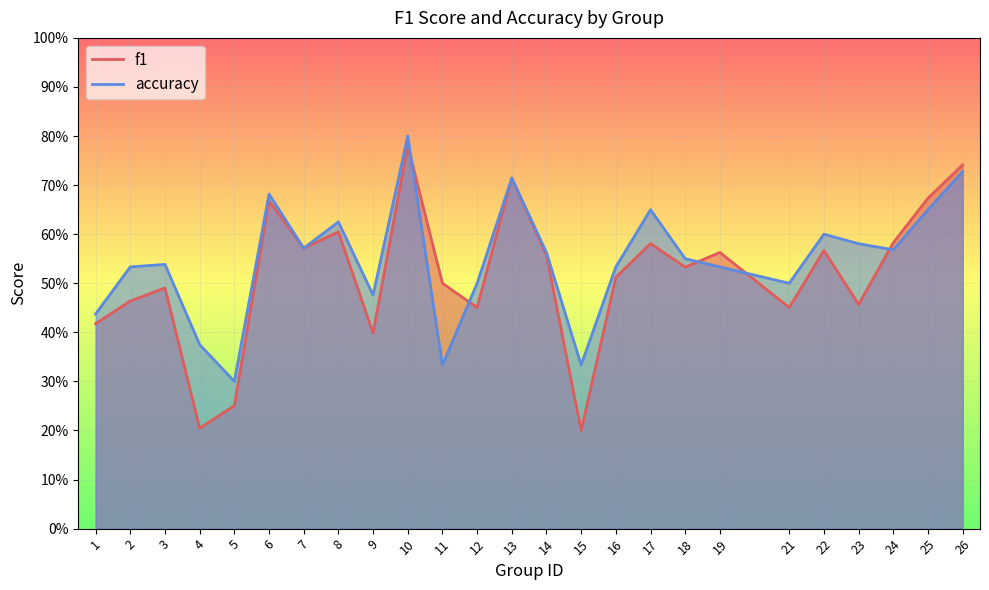

In f1, how many points are lower than both neighbors (excluding endpoints)?

8